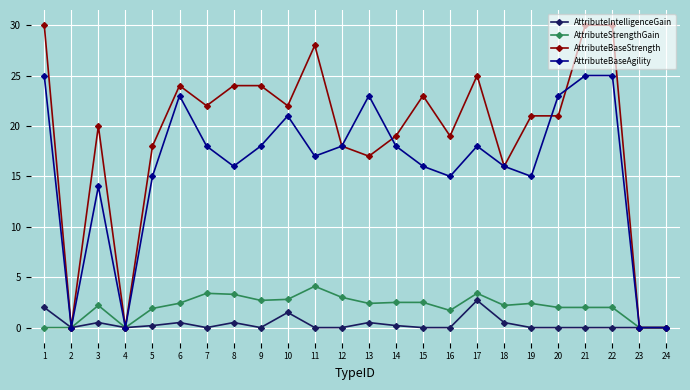

What is the total value across all series at 15?

41.5